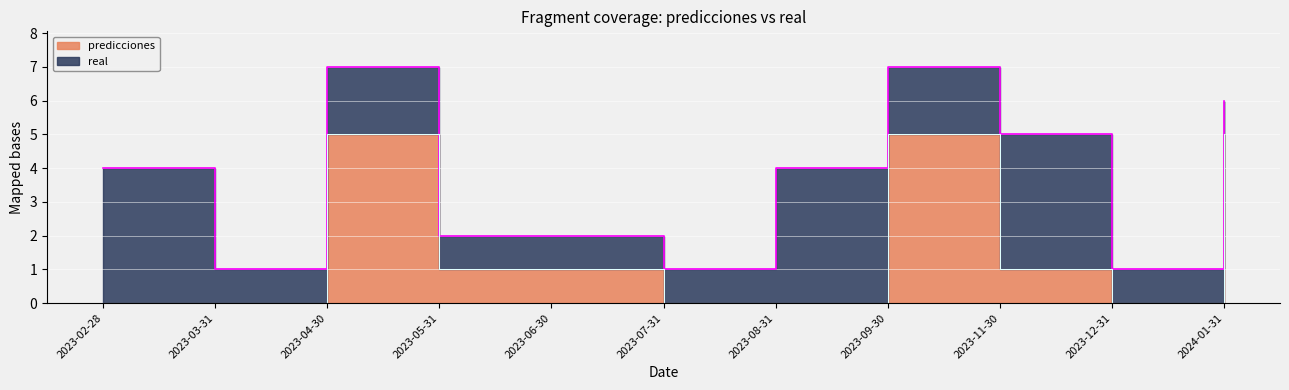

How many data points are above 1?

3